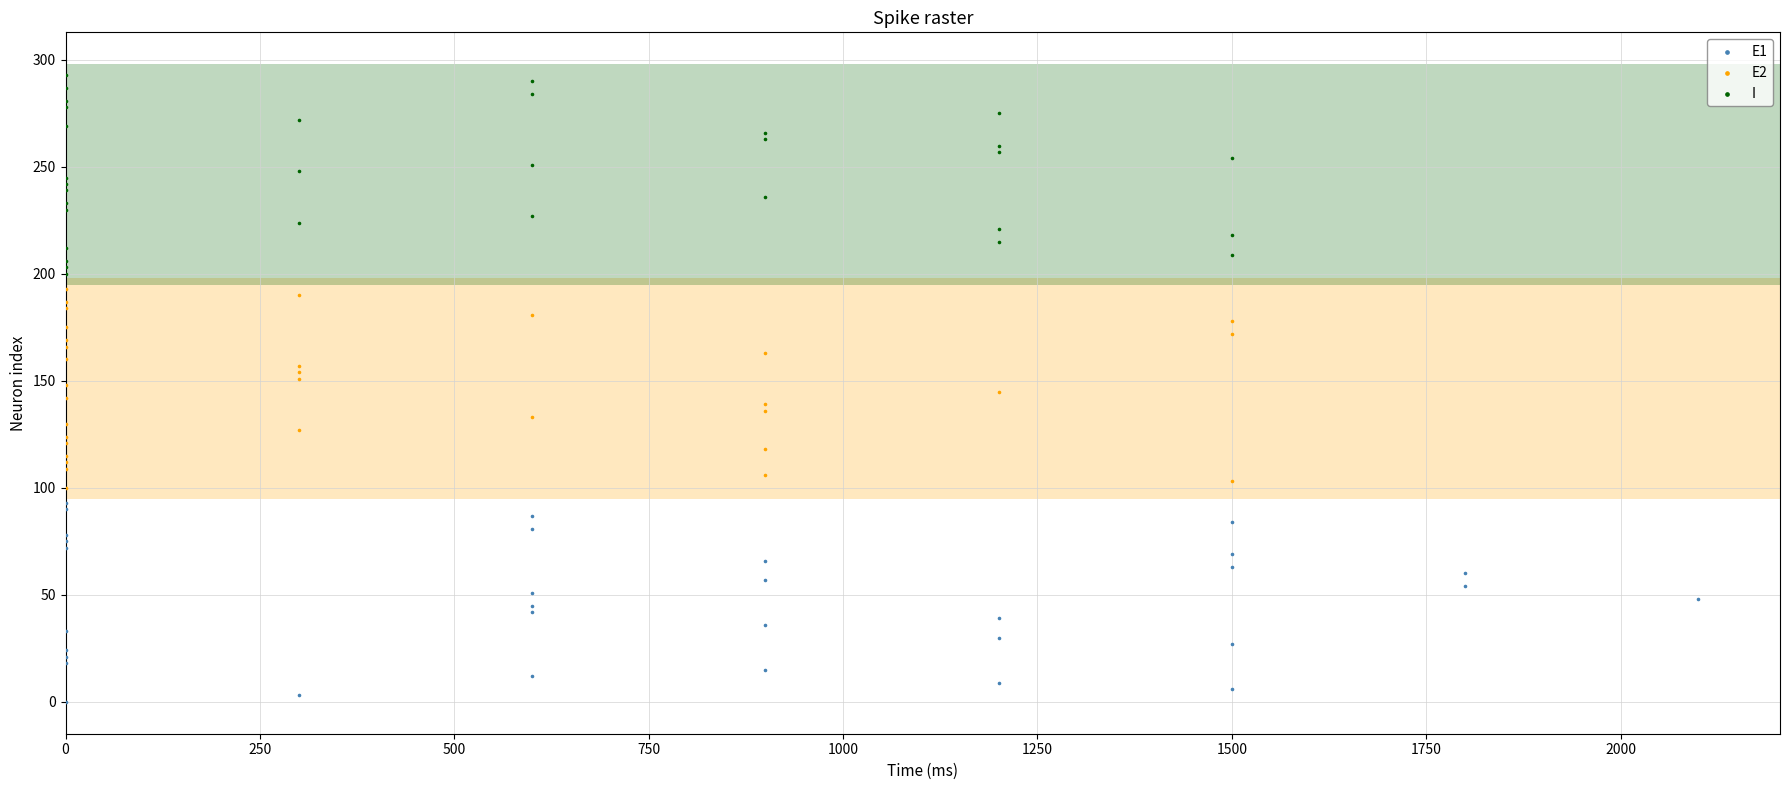

What are all the series names shown in the legend?

E1, E2, I